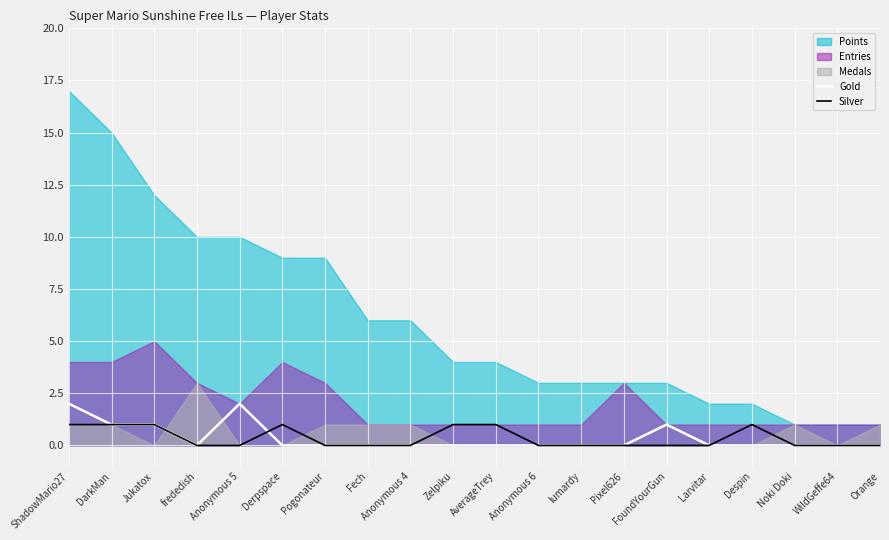

What is the maximum value for Silver?

1